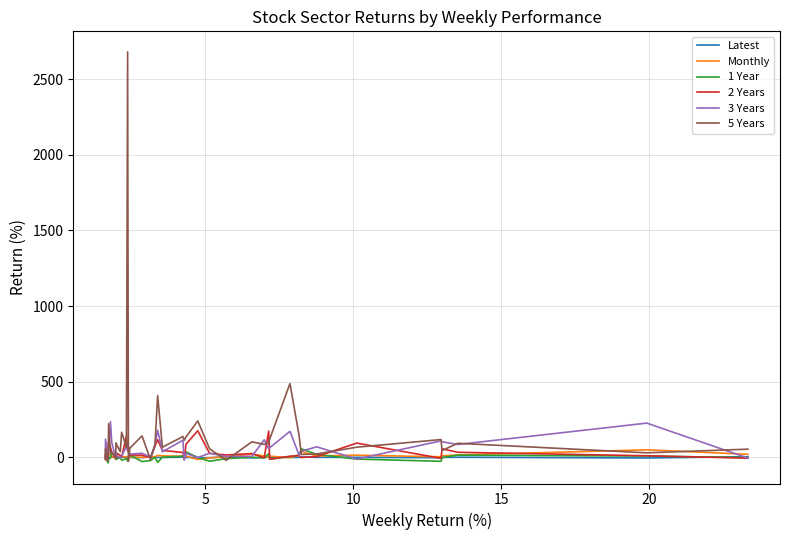

Which series has the widest spread of values?

5 Years